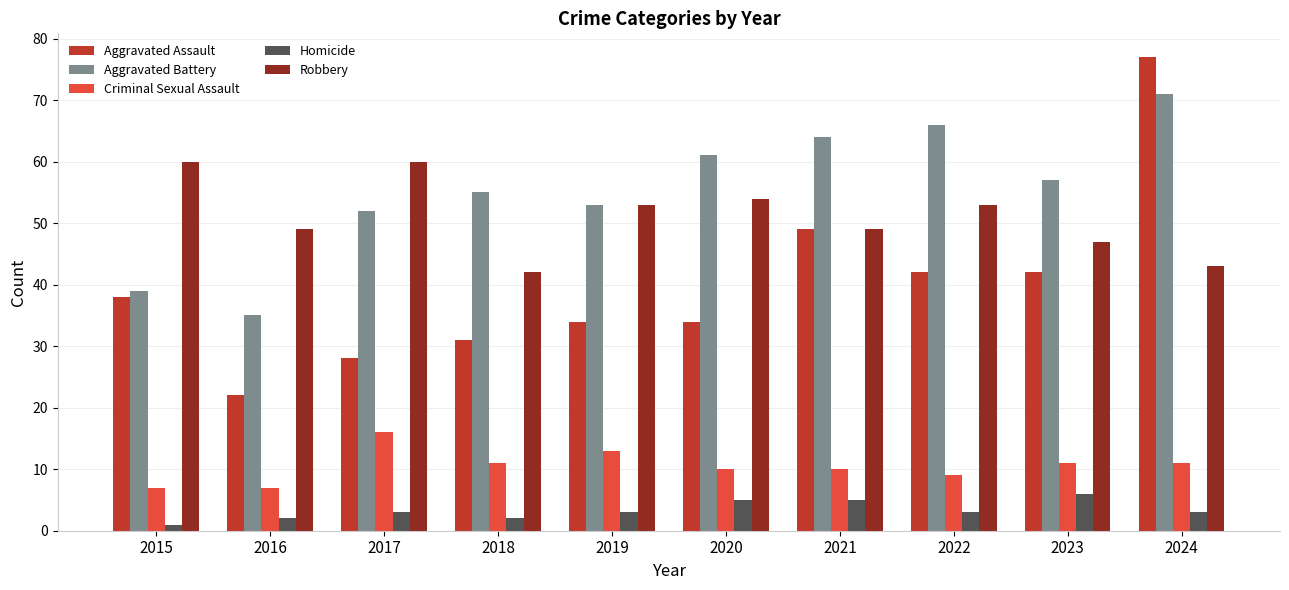

What is the highest value of the Aggravated Battery series?

71